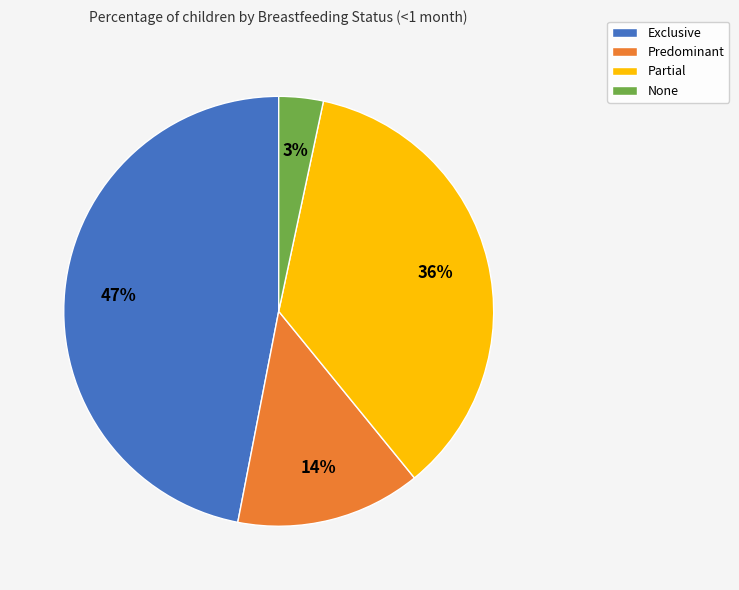

To the nearest percent, what percentage of the pie is Predominant?

14%